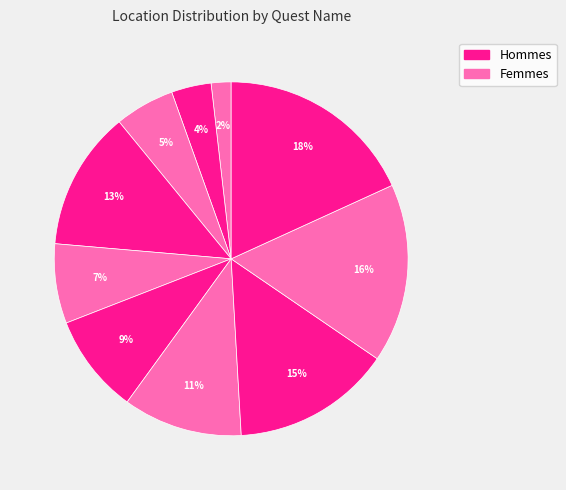

How many segments does this pie chart have?

10